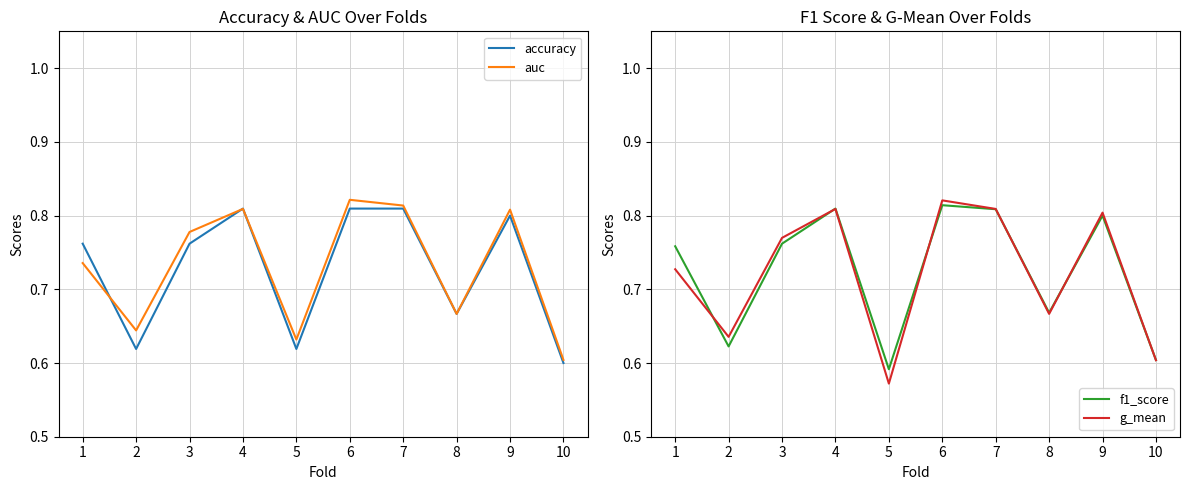

Which series changed the most between 5 and 8?

g_mean